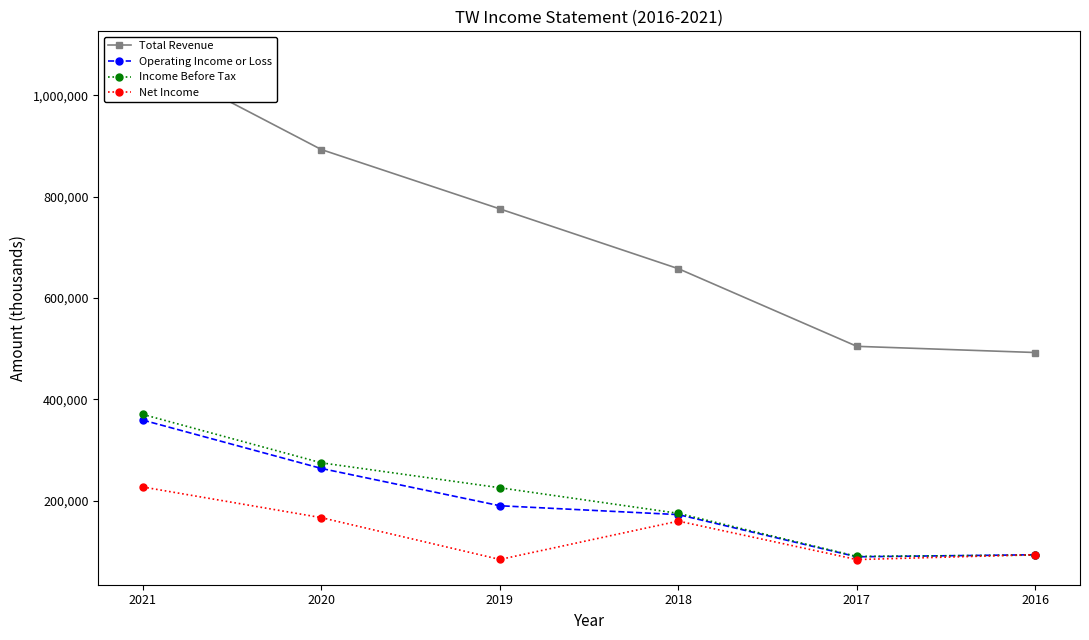

The value of Income Before Tax at 2016 is 92400. True or false?

True